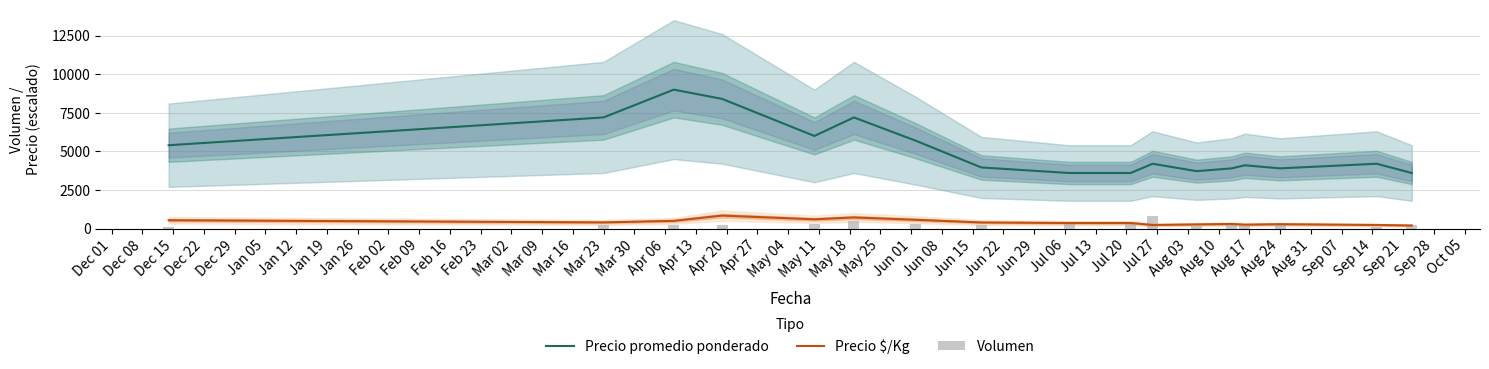

True or false: Precio promedio ponderado and Precio $/Kg cross at least once.

False